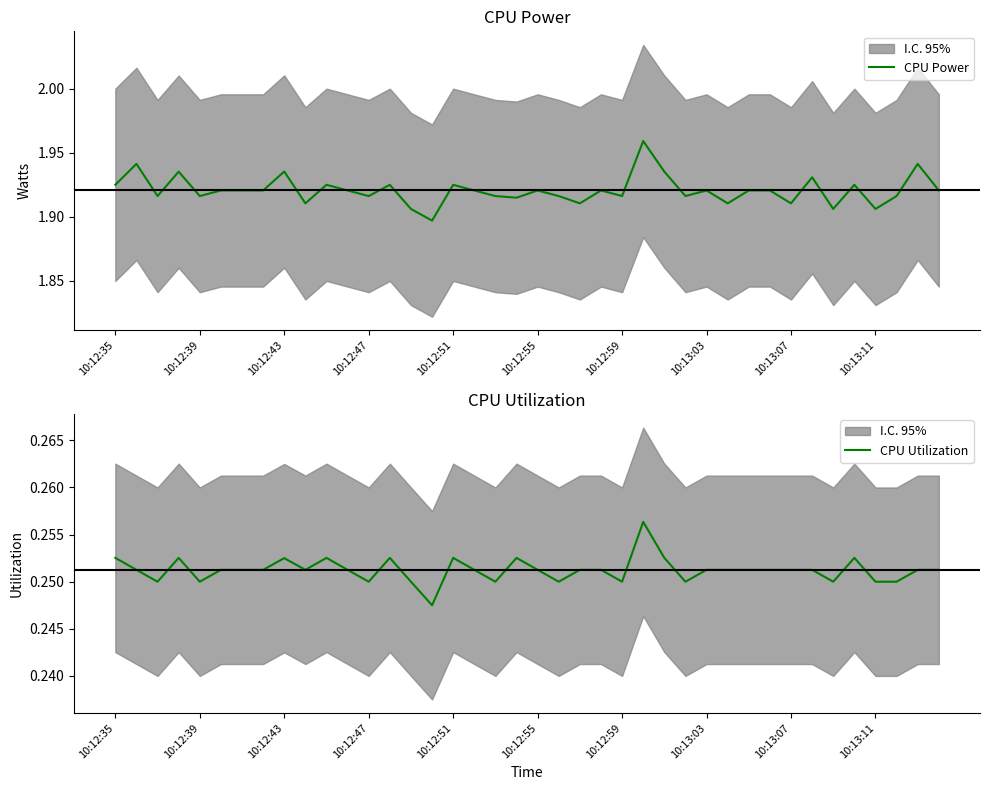

The CPU Power series shows 3.1 at 10:12:51. True or false?

False